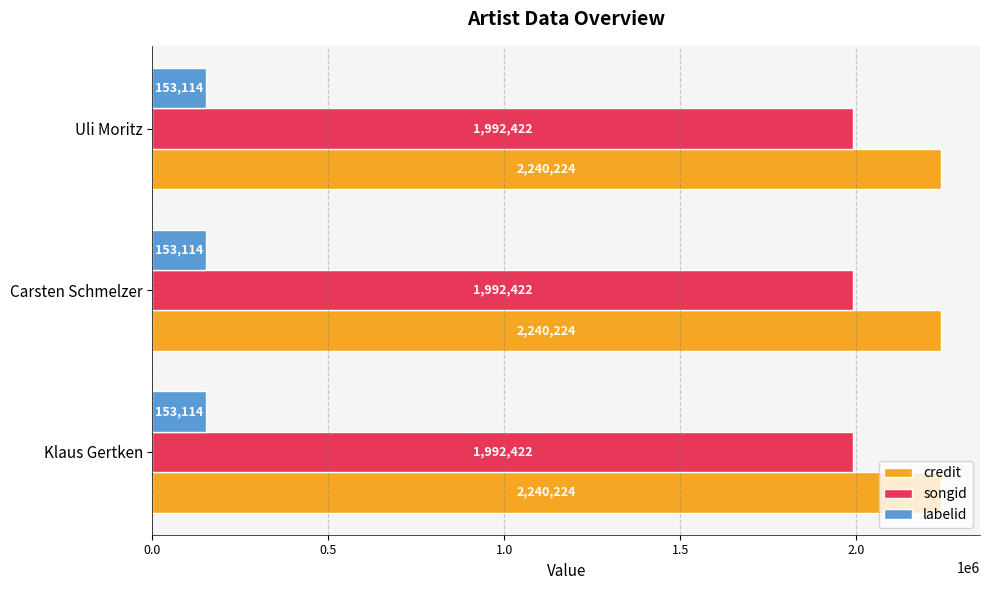

Is the value of labelid at Klaus Gertken greater than the value of songid at Klaus Gertken?

No